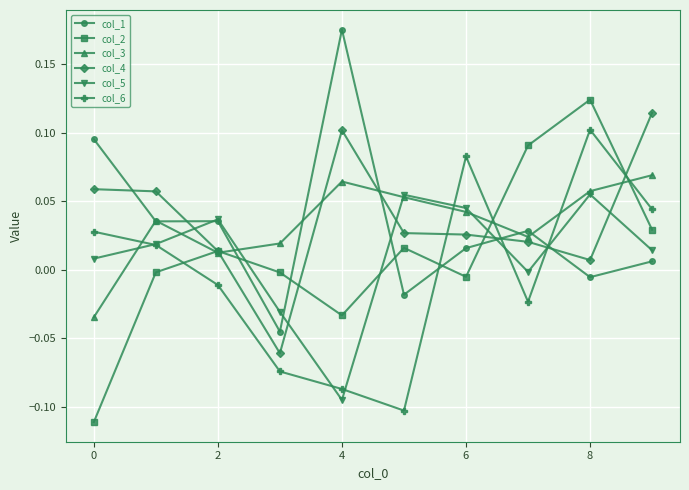

True or false: col_1 and col_6 intersect in this chart.

True